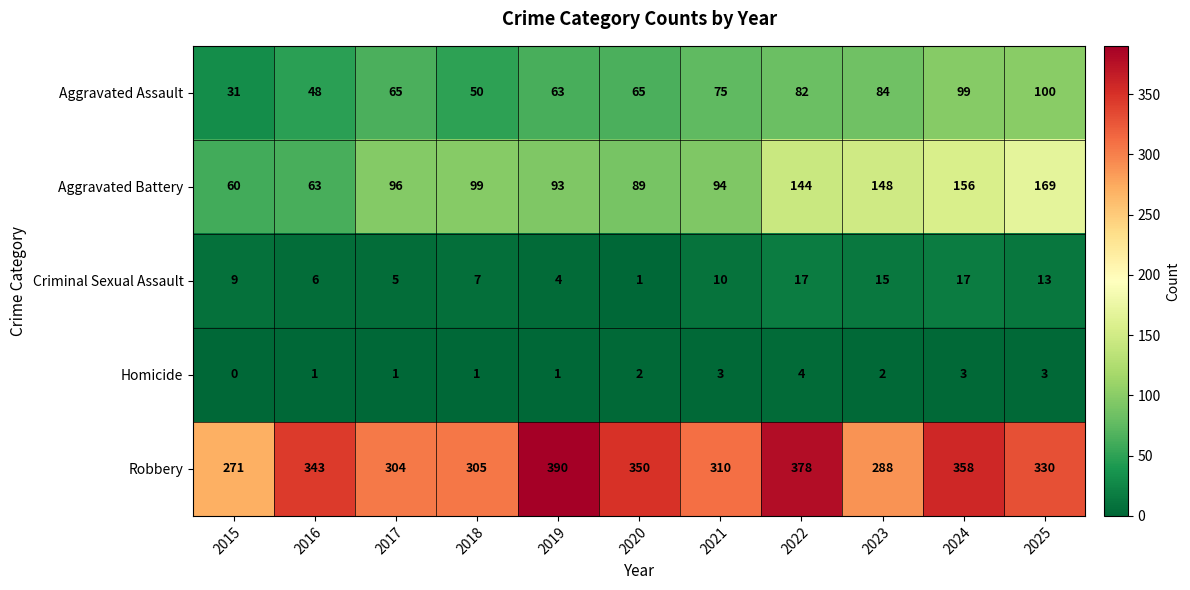

Read the Criminal Sexual Assault value at 2018.

7